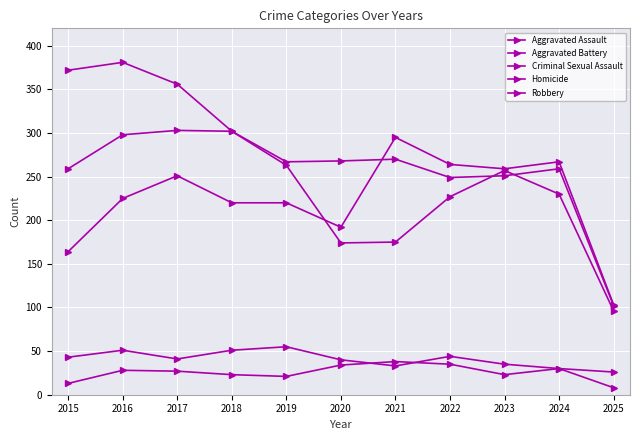

How many data points in Aggravated Assault are less than 225?

5